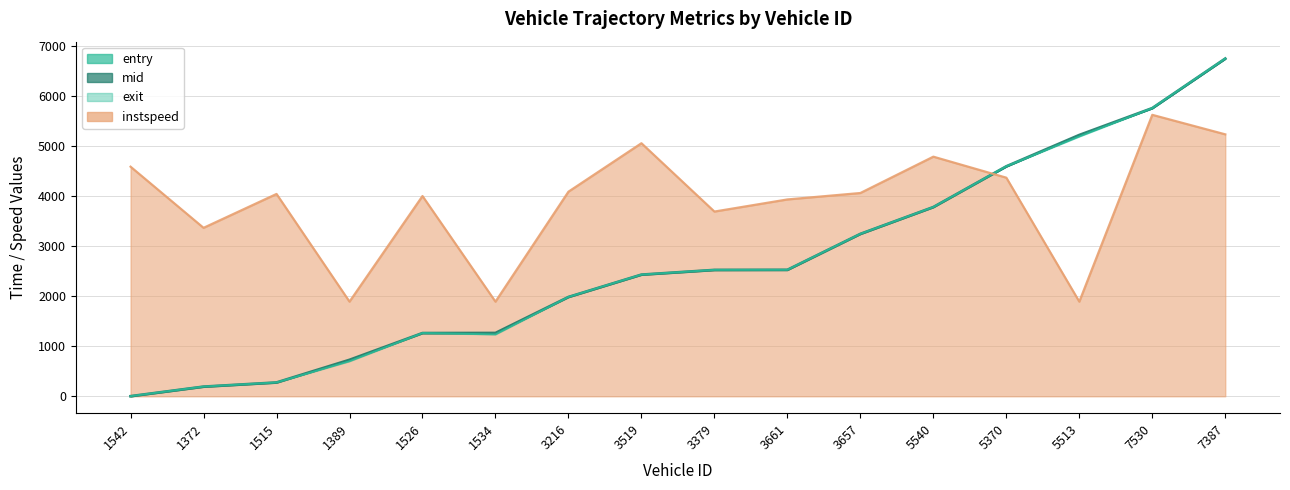

Count the number of categories in the chart.

16